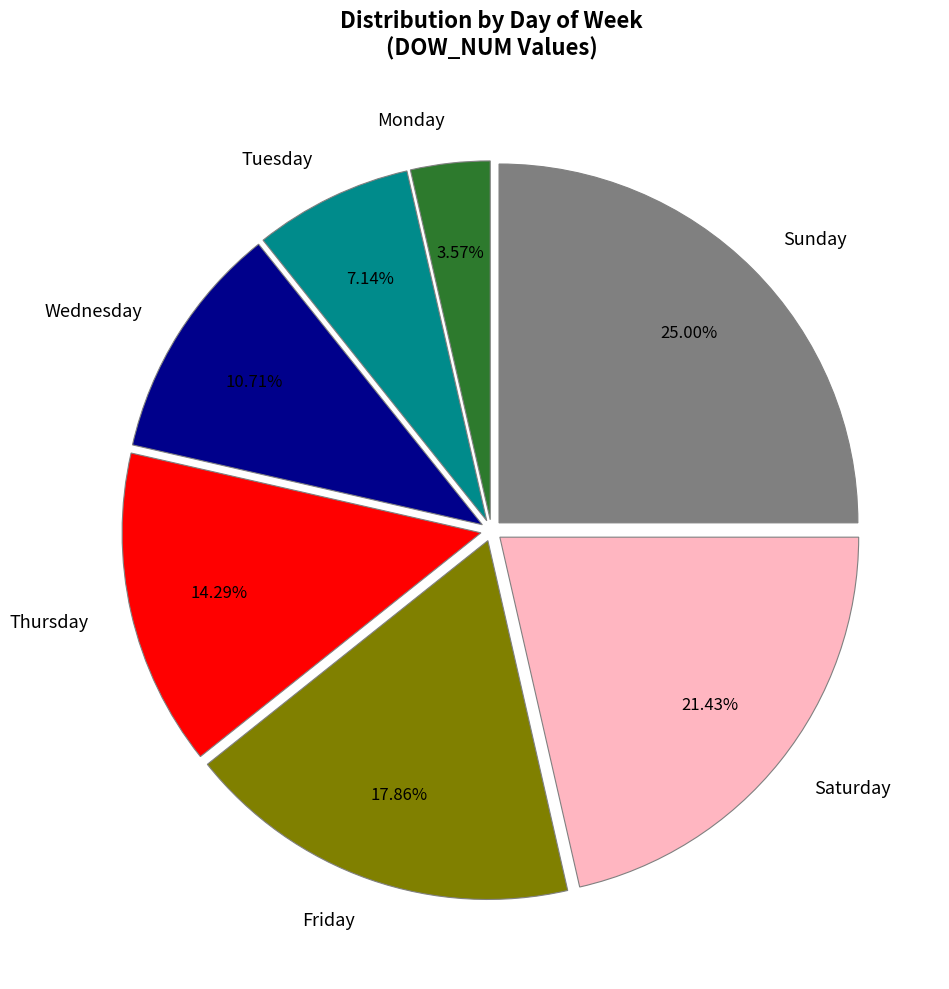

What is the largest slice in the pie chart?

Sunday